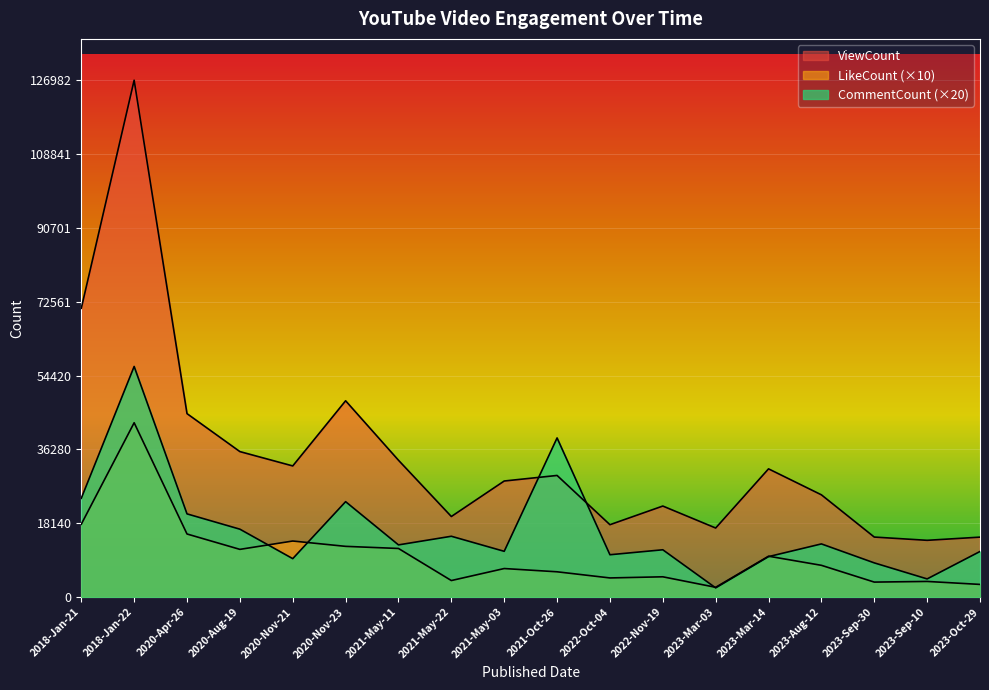

What is the spread (max minus min) of values at 2018-Jan-22?

84152